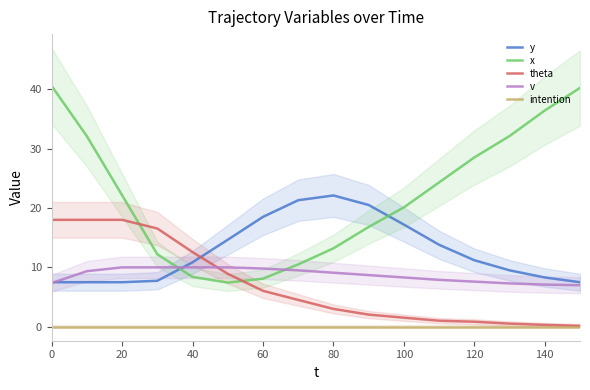

True or false: x and intention cross at least once.

False